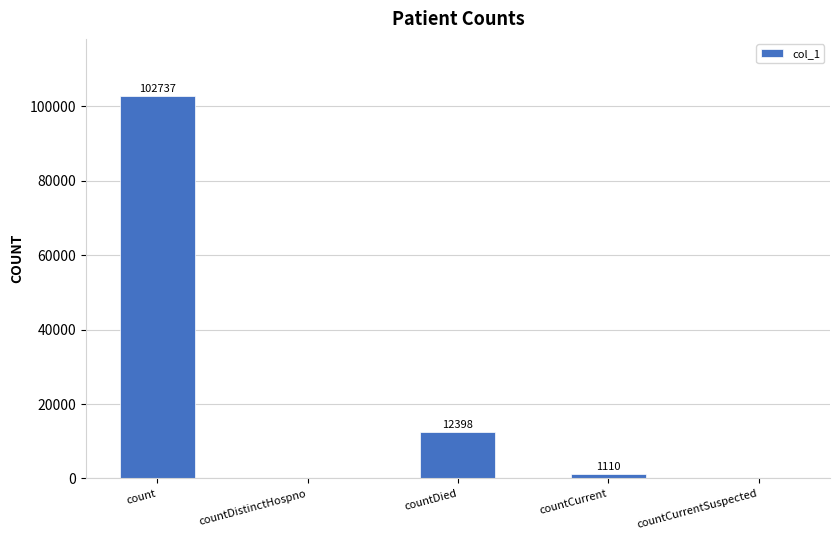

Which has a higher value, count or countDistinctHospno?

count